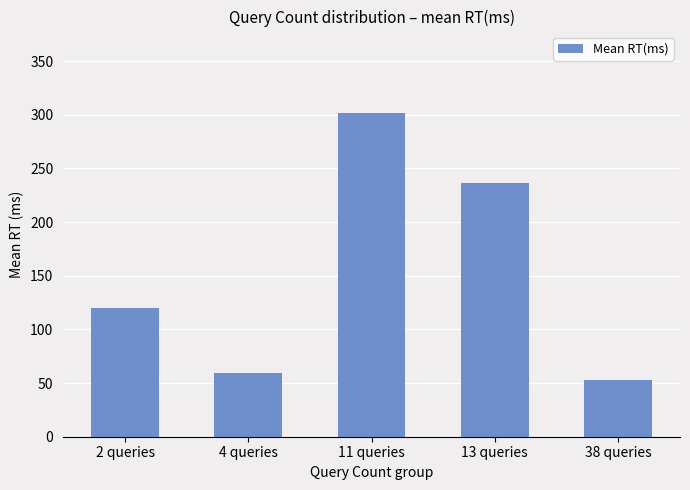

What position from the left is 11 queries?

3